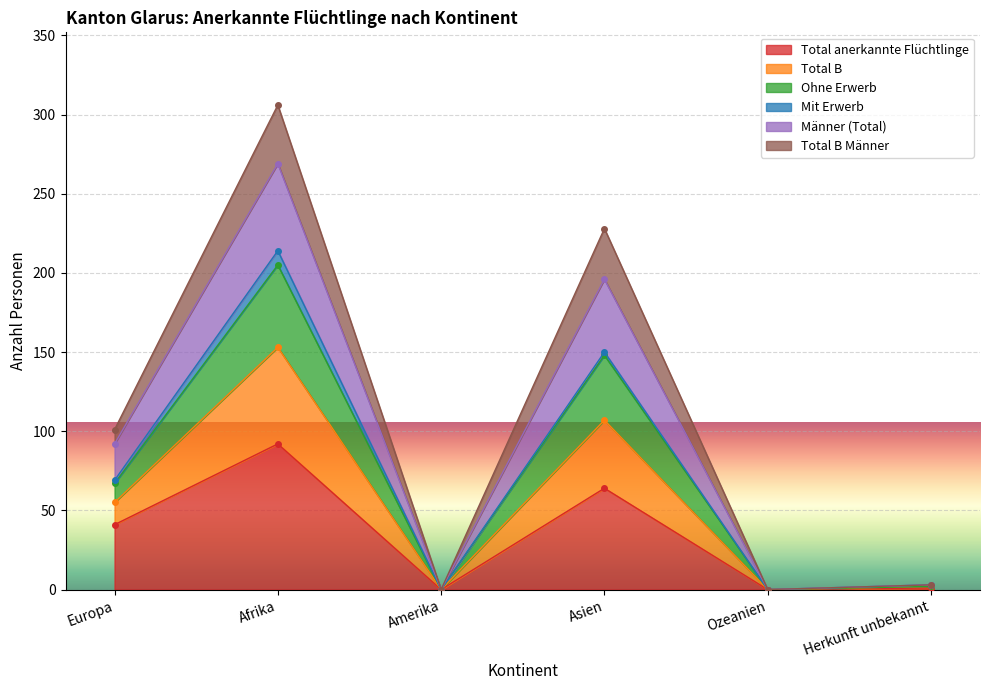

Read the Total anerkannte Flüchtlinge value at Afrika.

92